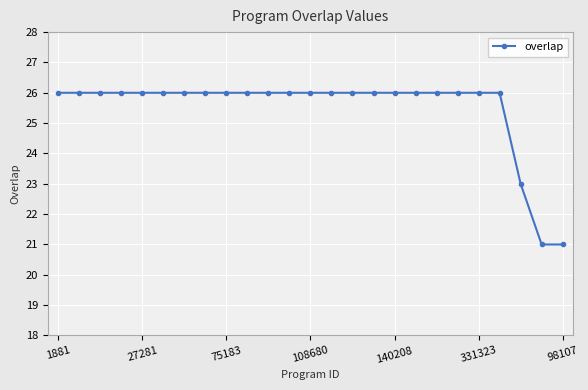

What is the greatest value displayed?

26